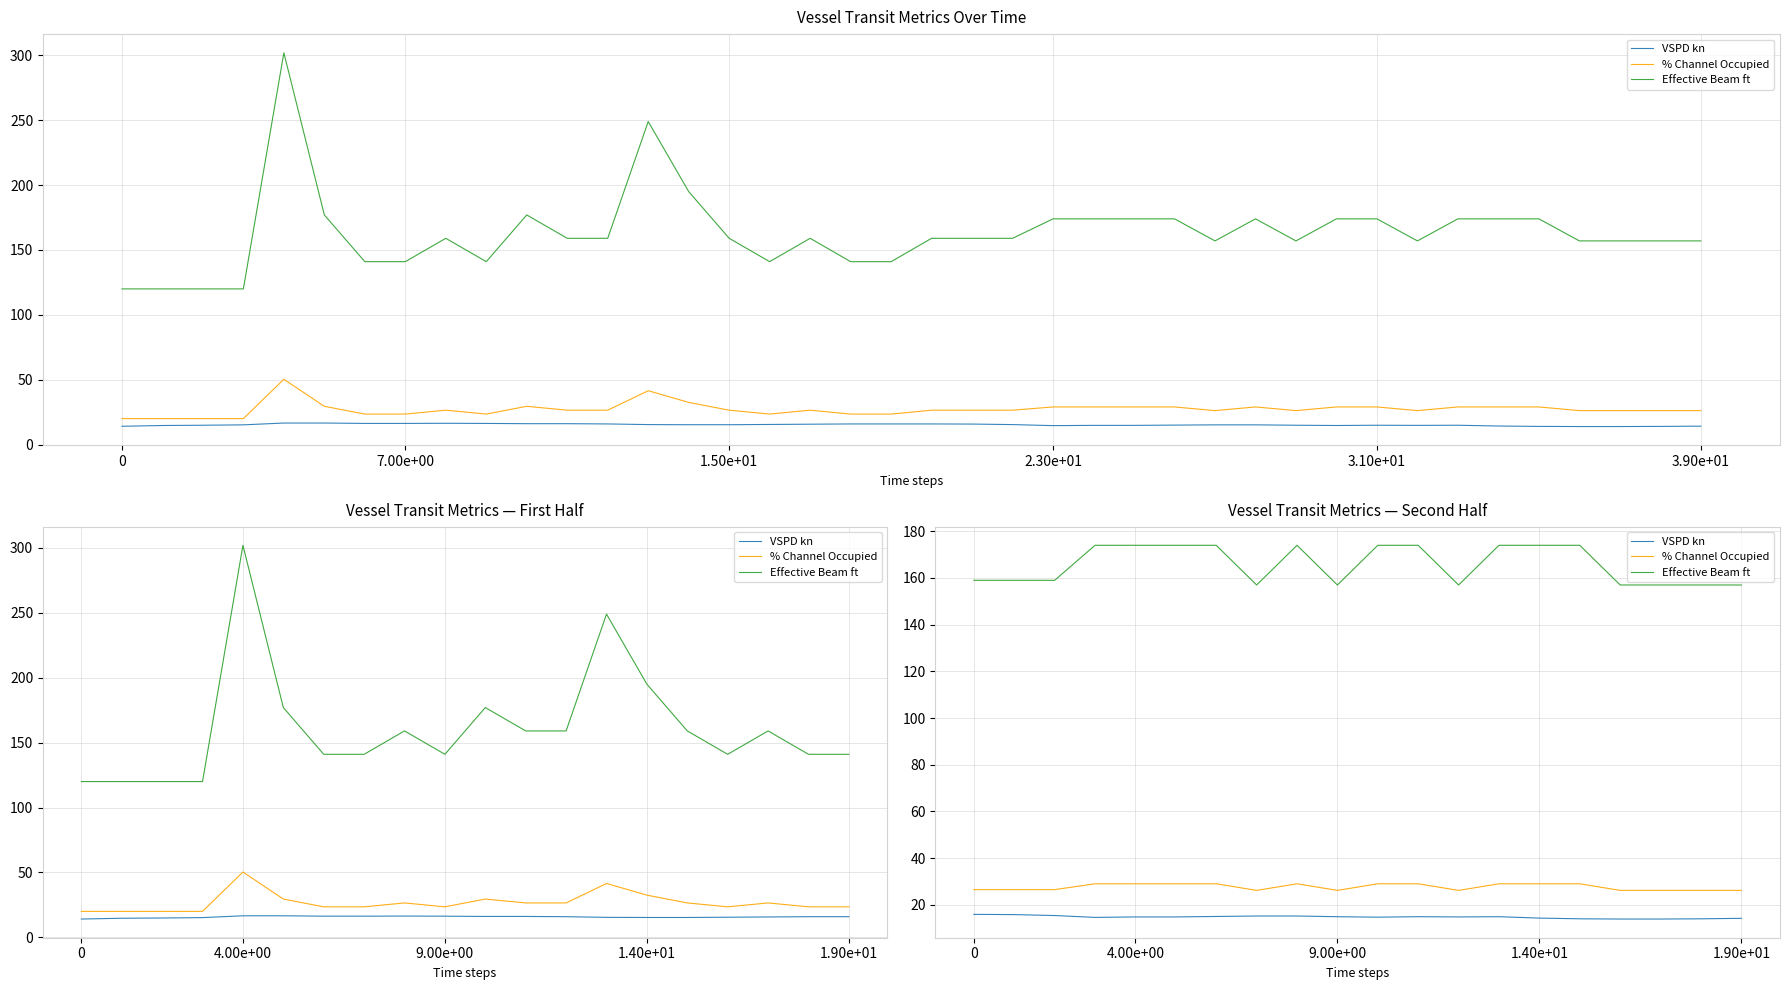

How many values in the % Channel Occupied series exceed 26?

30